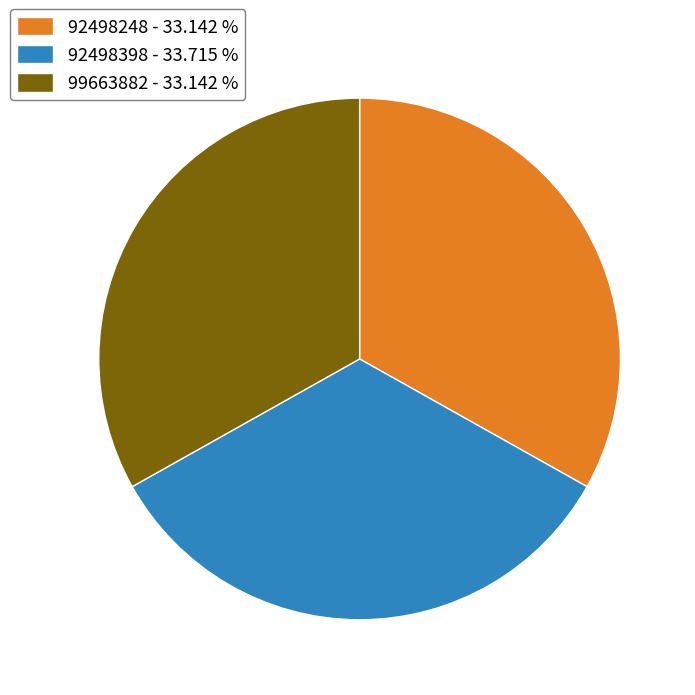

Does 99663882 - 33.142 % represent more than half of the total?

No